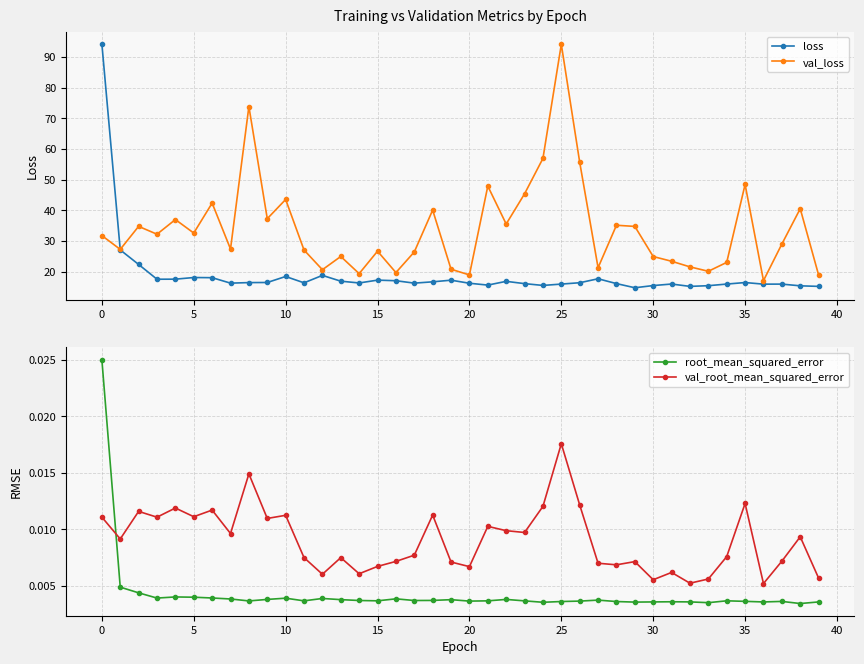

How many interior local valleys does the val_root_mean_squared_error series have?

13